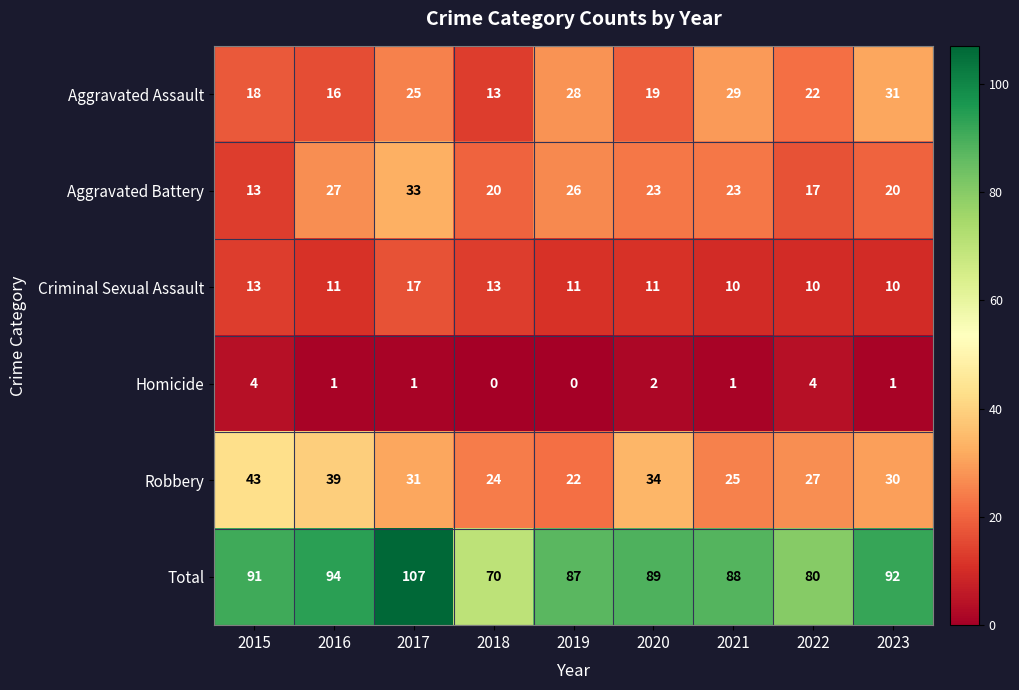

What is the sum of all Robbery values?

275